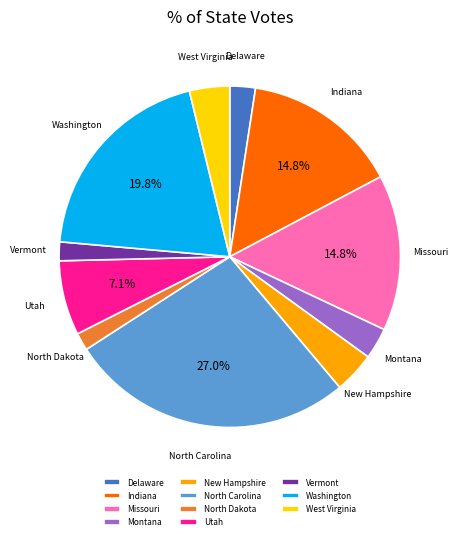

What is the largest slice in the pie chart?

North Carolina